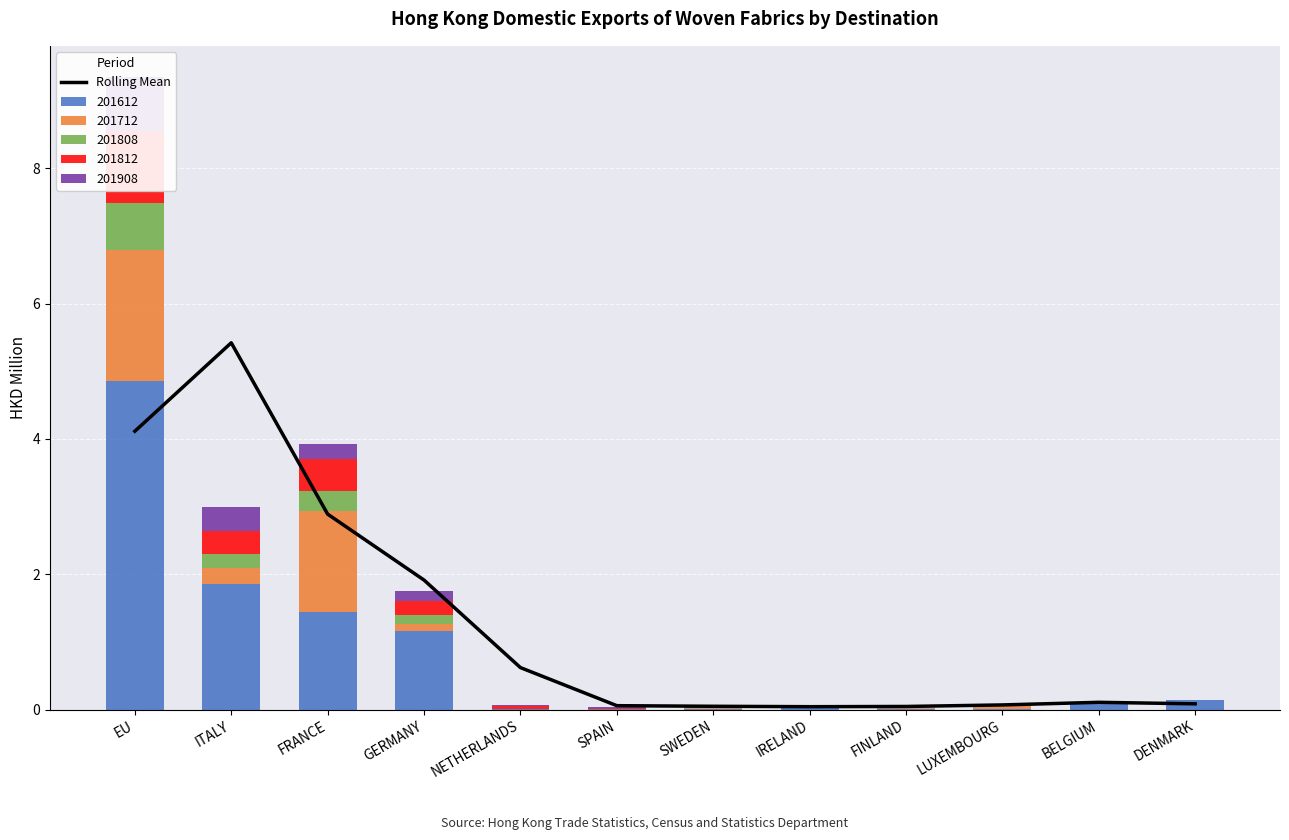

Which has a higher value, DENMARK or FRANCE?

FRANCE